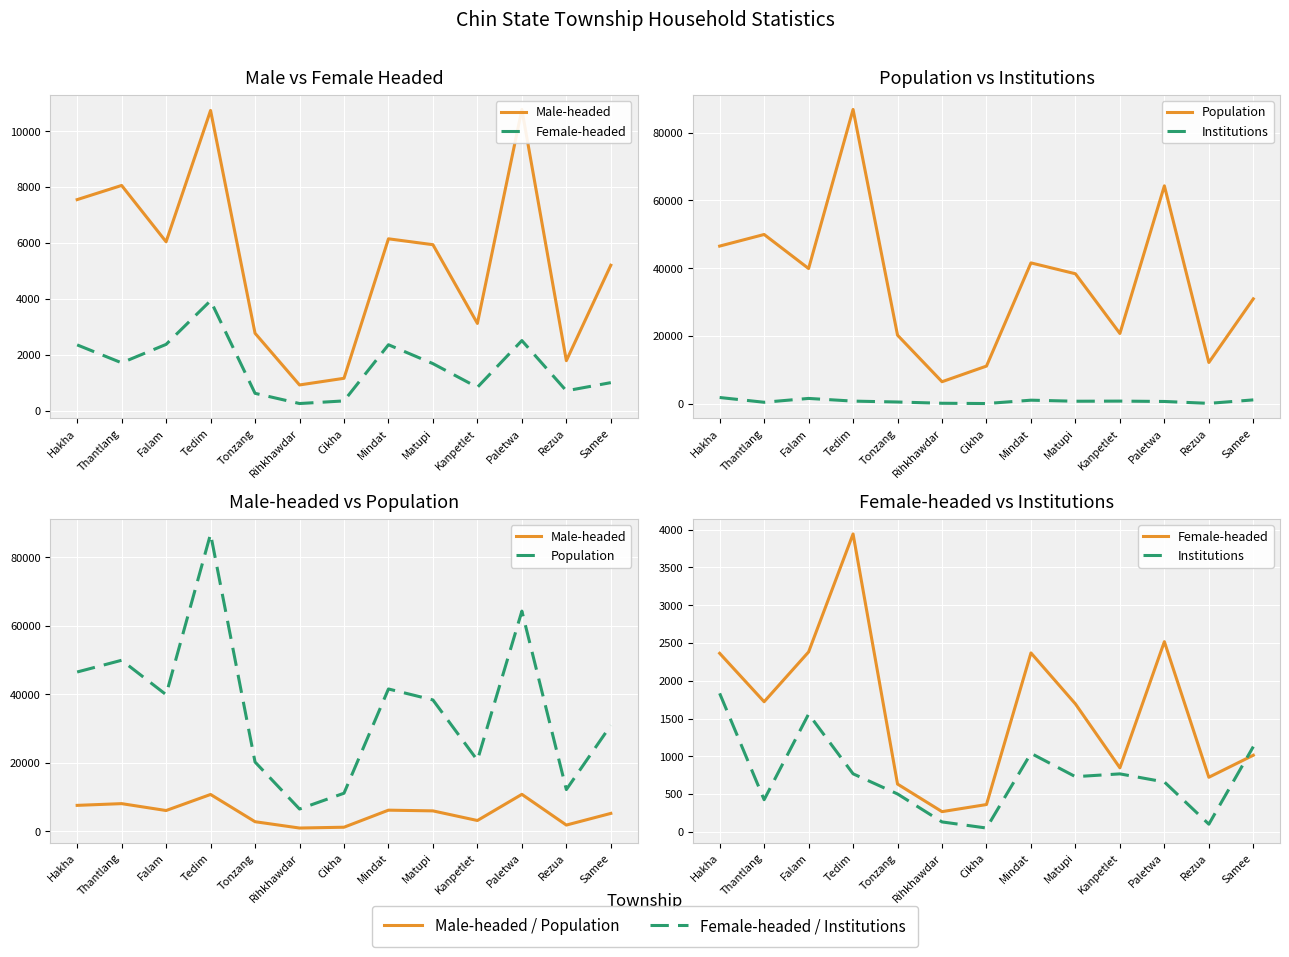

Which series has the widest spread of values?

Population